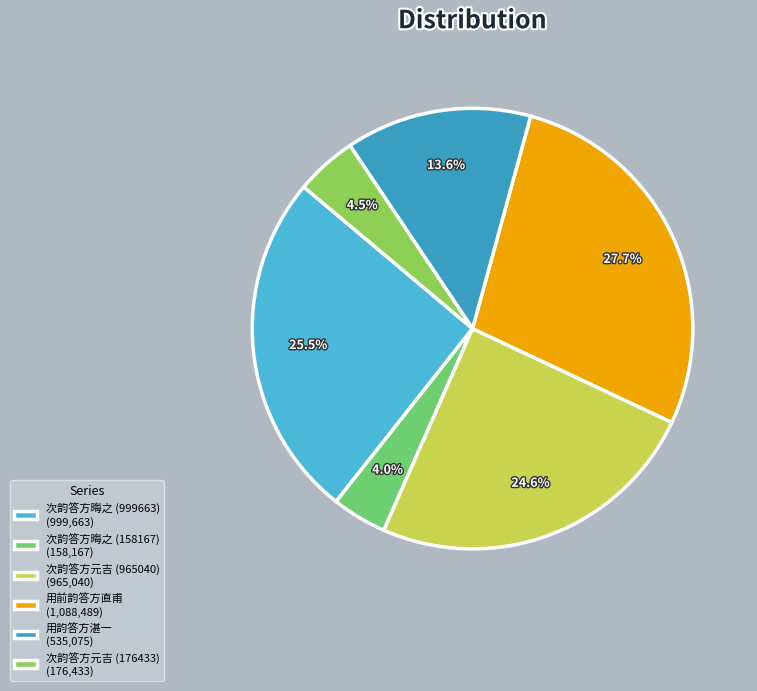

What percentage is the 次韵答方晦之 (999663) slice, to the nearest percent?

25%